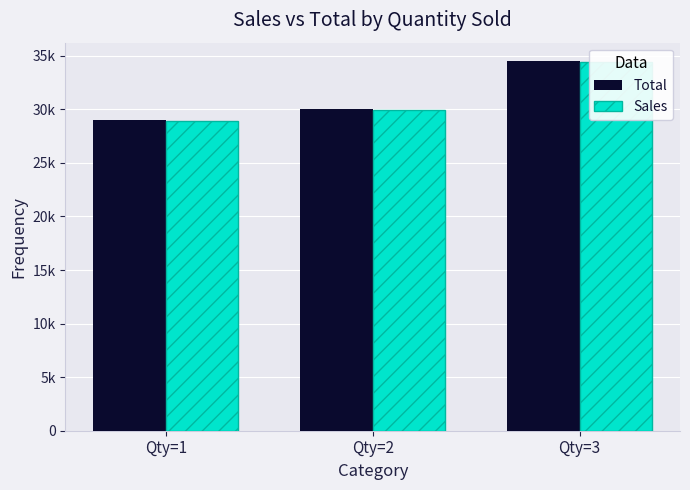

What value does the Sales series have at Qty=1, to the nearest 50?

28900